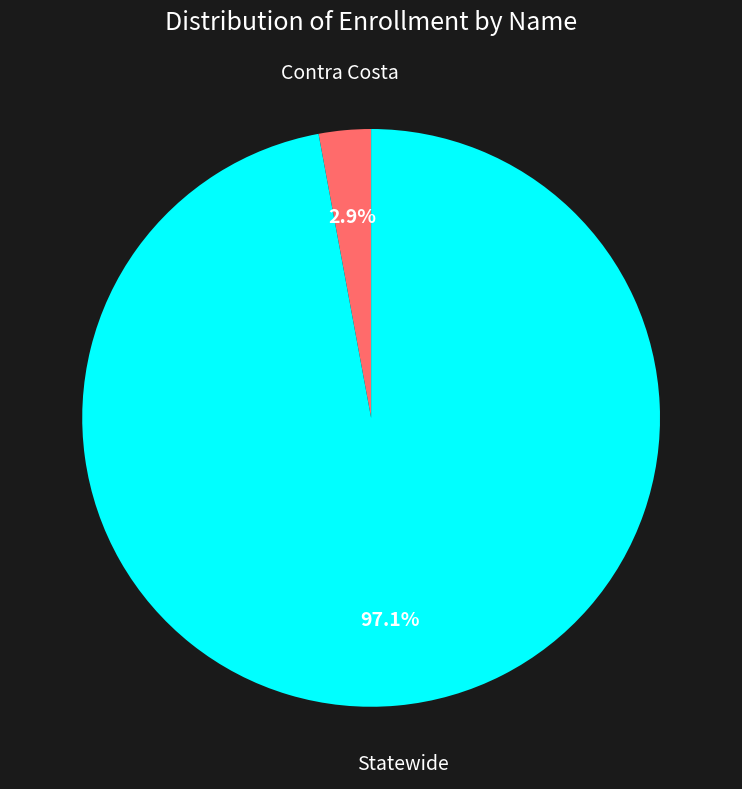

What is the largest slice in the pie chart?

Statewide